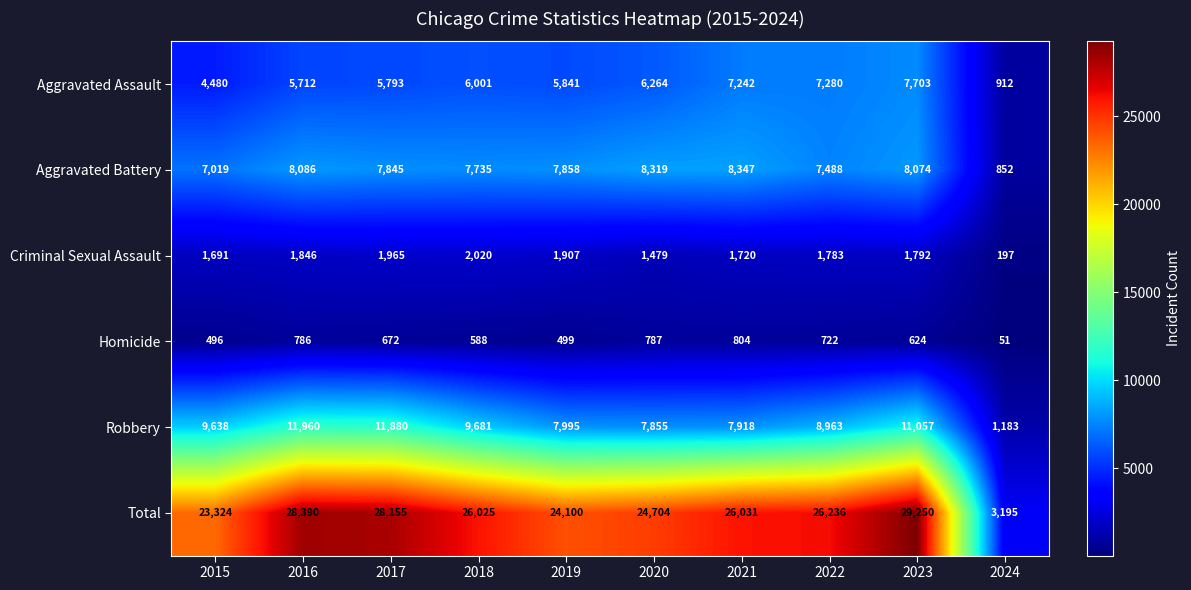

The value of Robbery at 2021 is 7918. True or false?

True